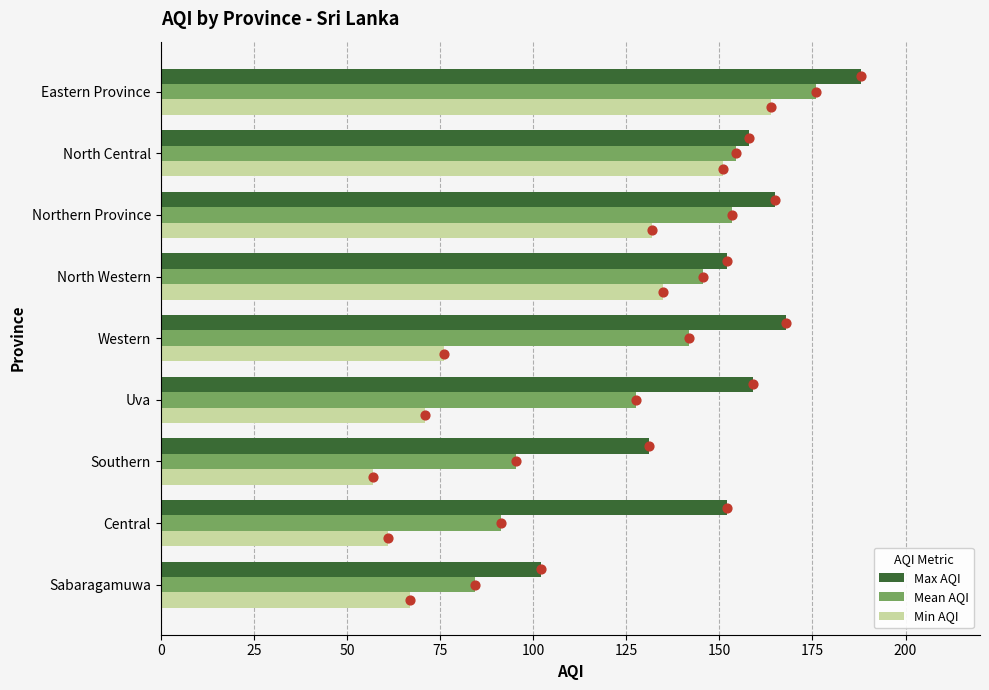

Which series has the largest Y range (max minus min)?

Min AQI